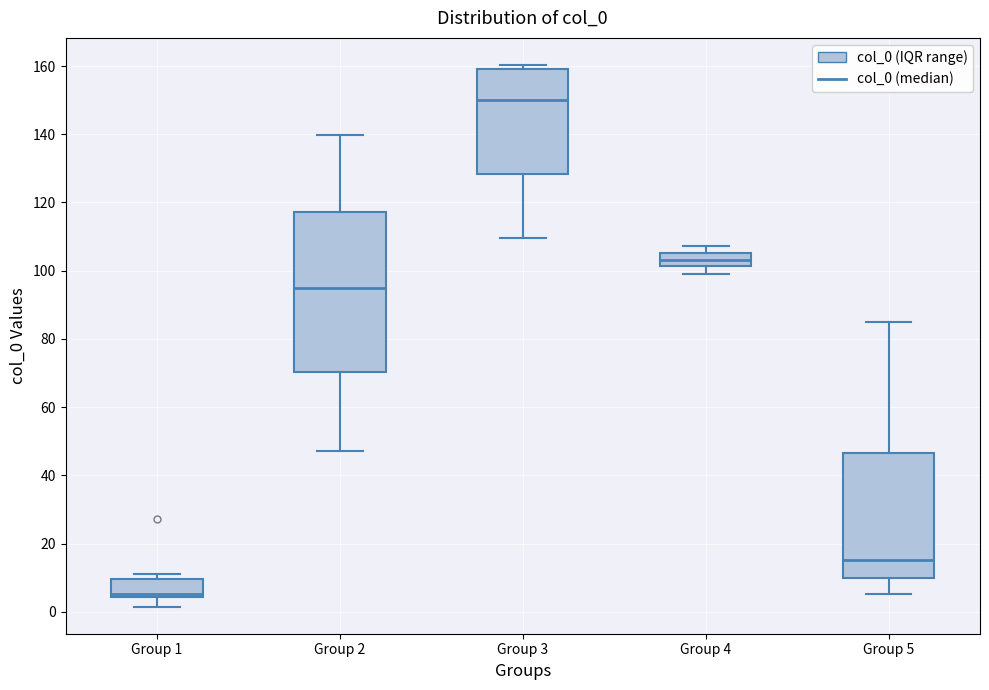

Reading left to right, transcribe this box plot: for each box, give where its median line is, the range the box spans, and where its two whiskers end, as read against the y-axis. The values are not printed on the chart, so give them approximately, as read against the axis.

Group 1: median 6, box 4 to 10, whiskers 2 to 12
Group 2: median 94, box 70 to 118, whiskers 48 to 140
Group 3: median 150, box 128 to 160, whiskers 110 to 160 (just above the box's upper edge)
Group 4: median 104, box 102 to 106, whiskers 100 to 108
Group 5: median 16, box 10 to 46, whiskers 6 to 86